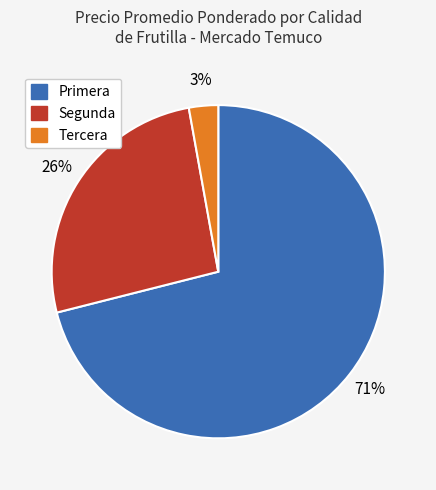

To the nearest percent, what is the average slice percentage?

33%